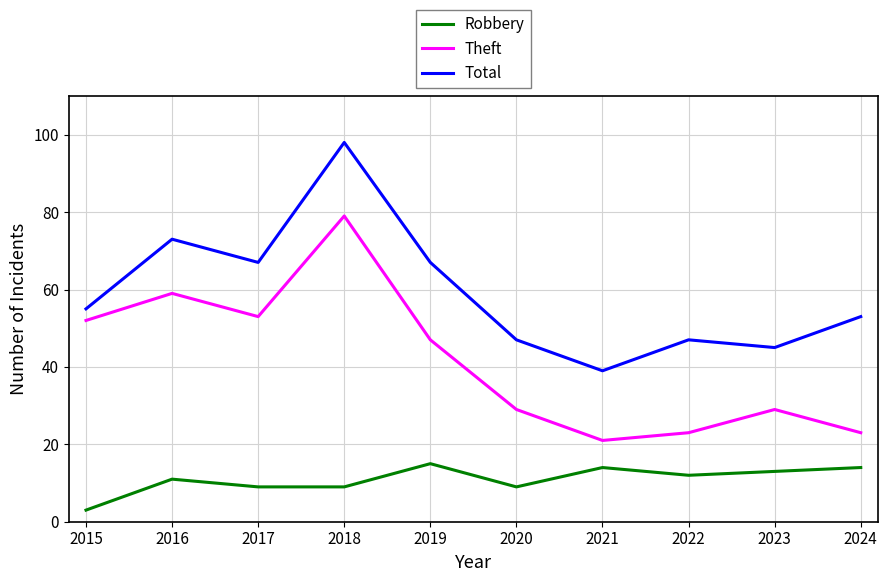

What are all the series names shown in the legend?

Robbery, Theft, Total